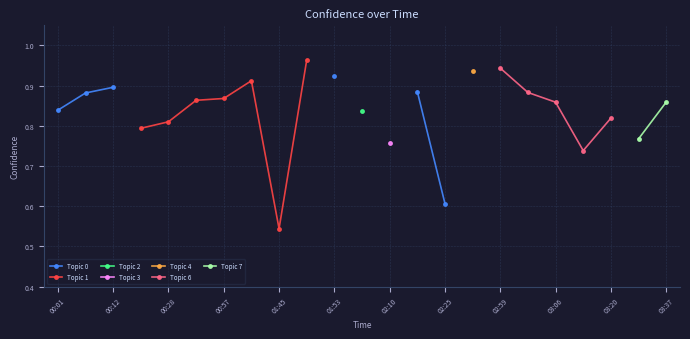

What is the value of the 10th point from the left?

1.0